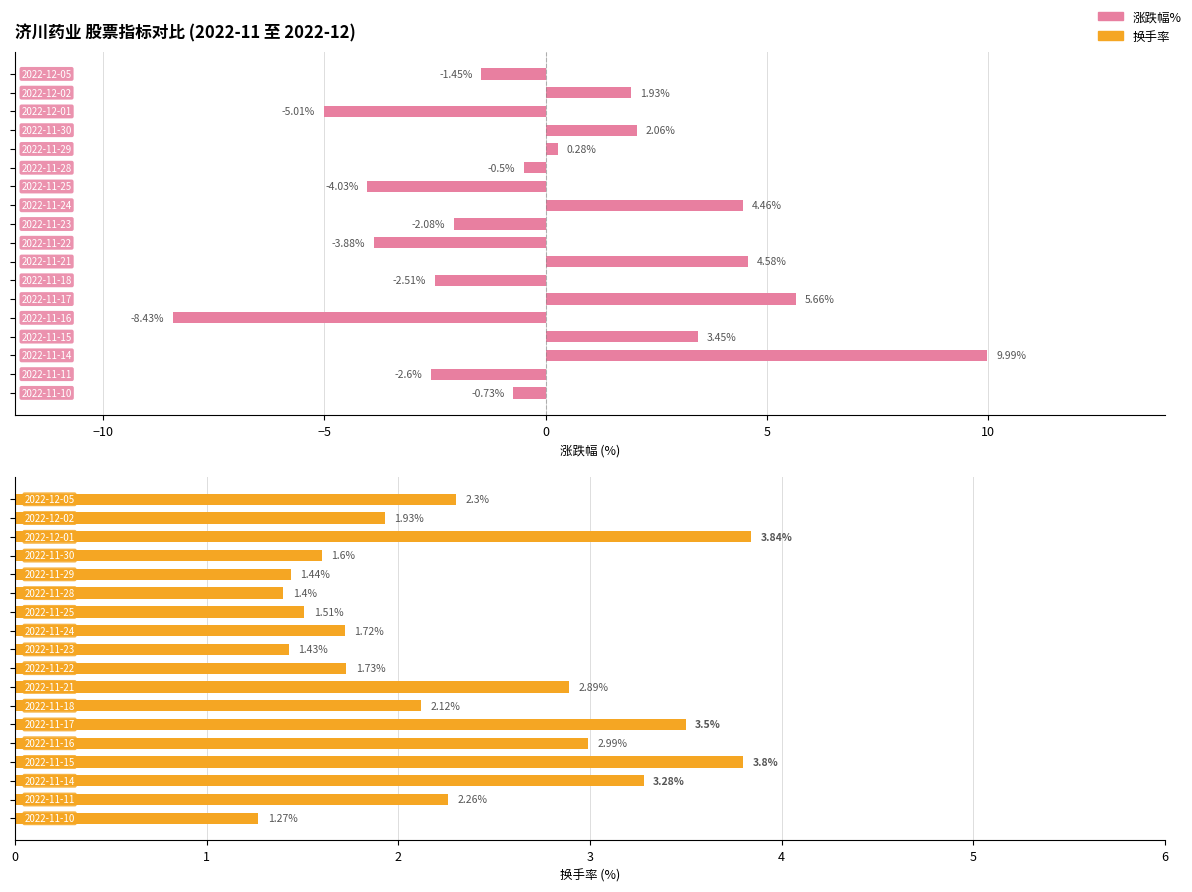

Count the number of data series in this chart.

2